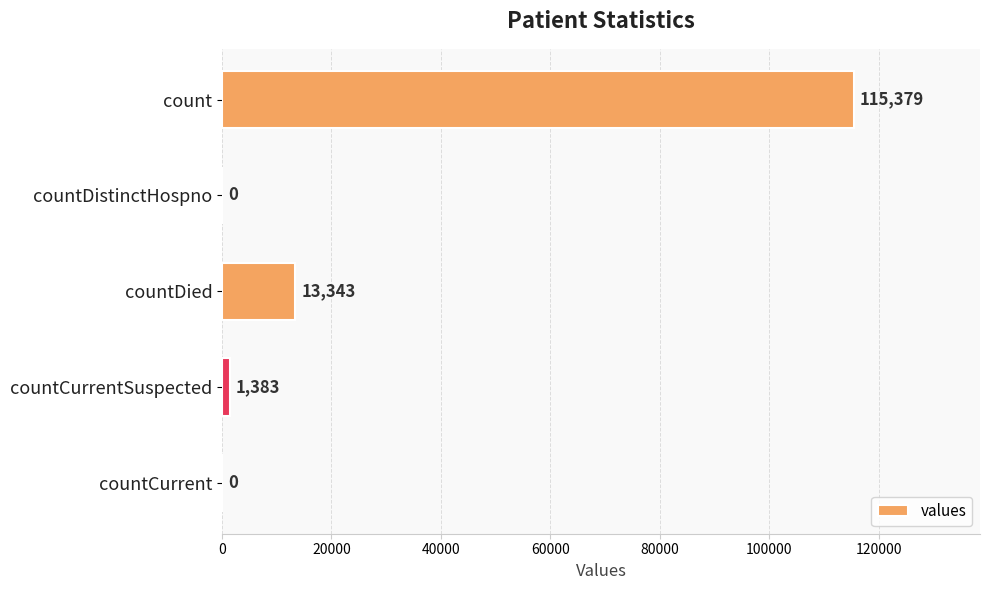

What is the sum of the values at countCurrent and count?

115379